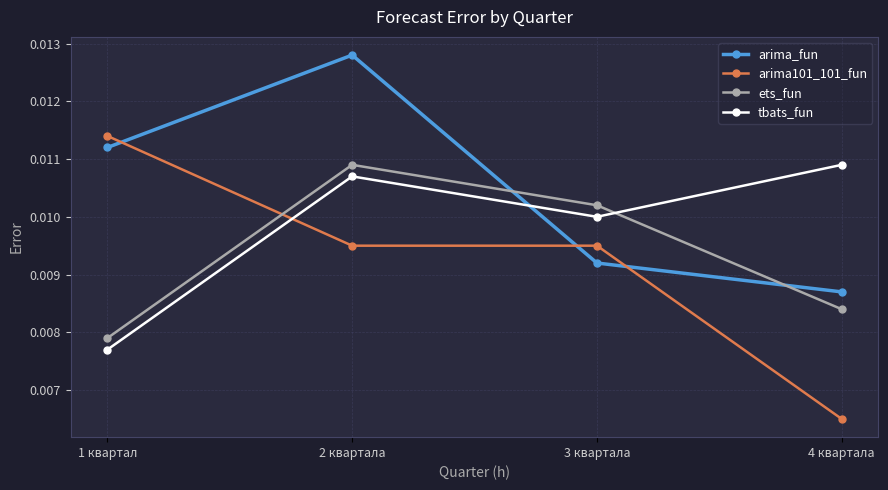

What is the label of the 1st point from the right?

4 квартала